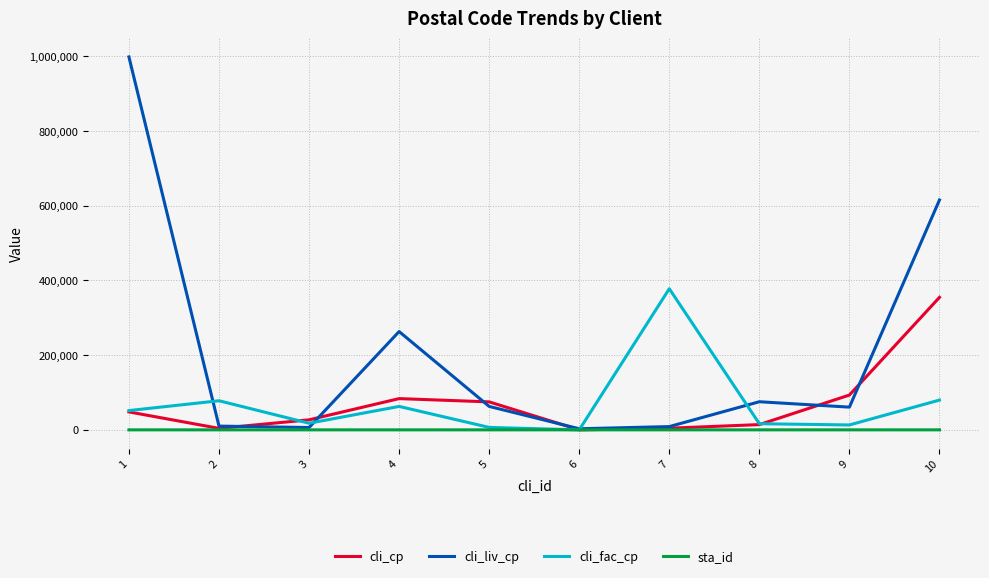

Which series changed the most between 3 and 4?

cli_liv_cp